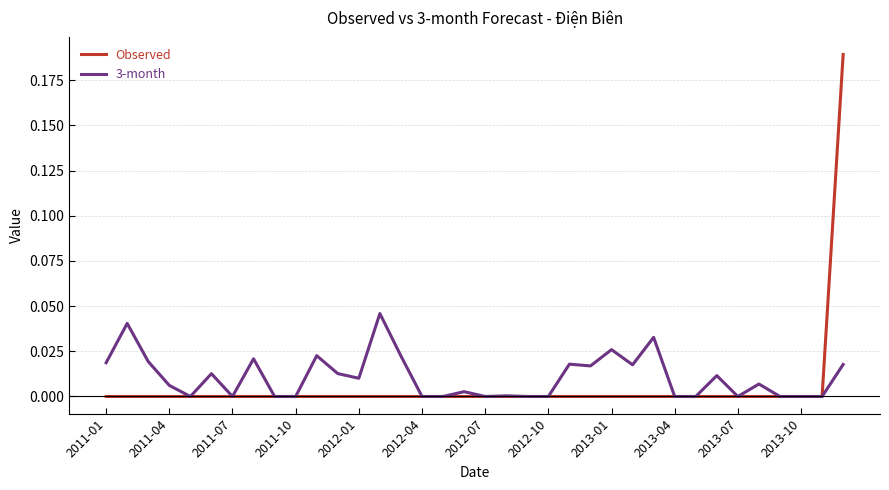

Rank the series by their maximum value, from lowest to highest.

3-month, Observed